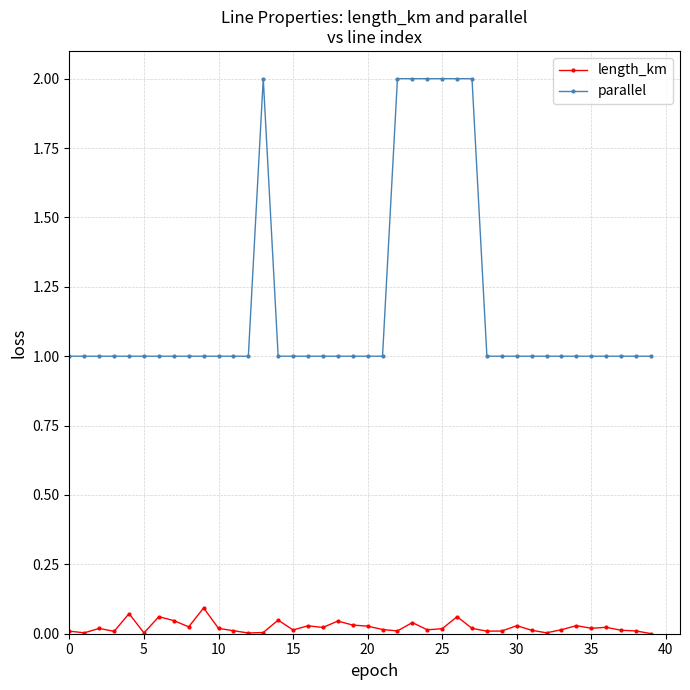

True or false: parallel has more than 0 interior local peaks.

True